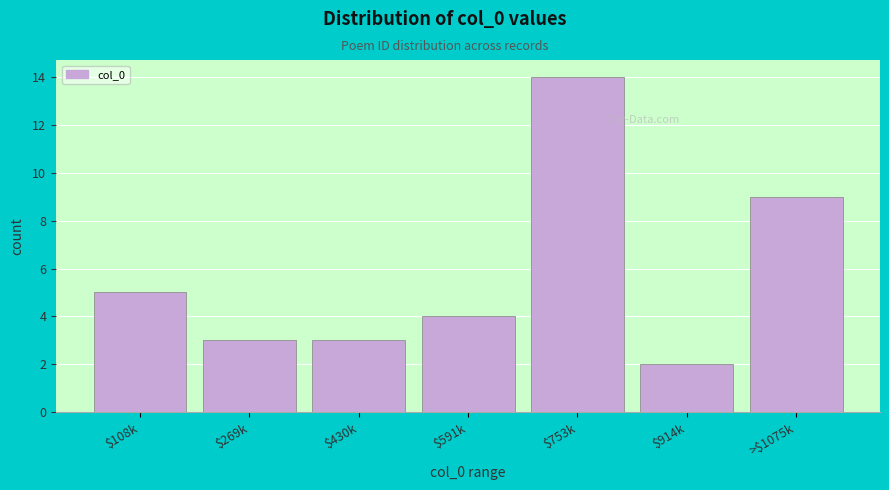

Reading left to right, what are all the values shown in this chart?

5	3	3	4	14	2	9